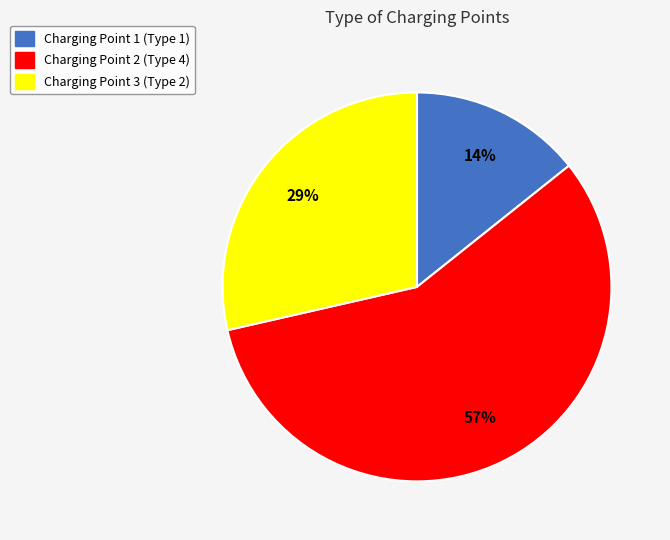

To the nearest percent, what is the difference between the largest and smallest slice percentages?

43%